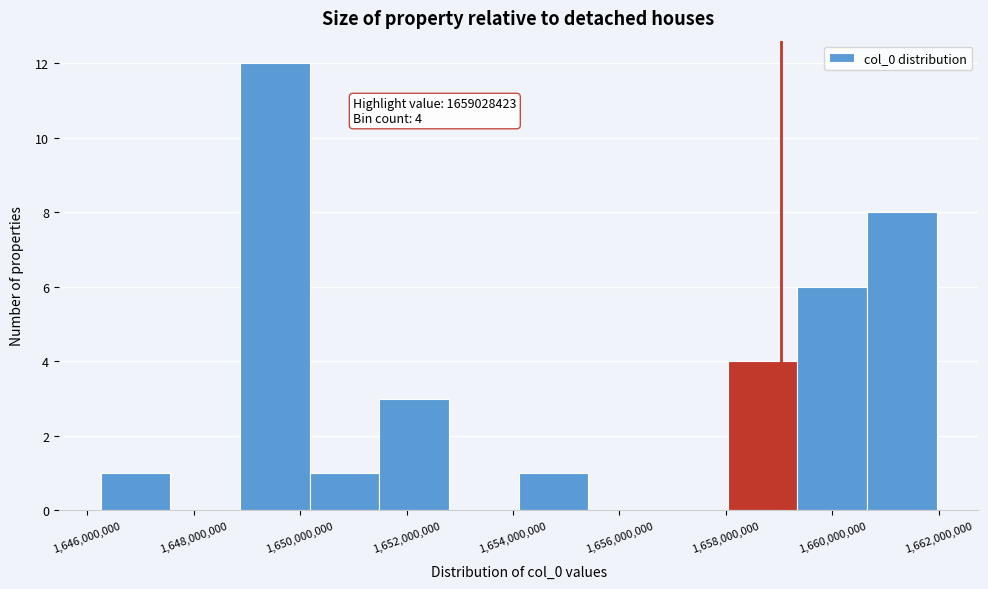

Over which range of the x-axis is the bar tallest?

1648800000 to 1650200000